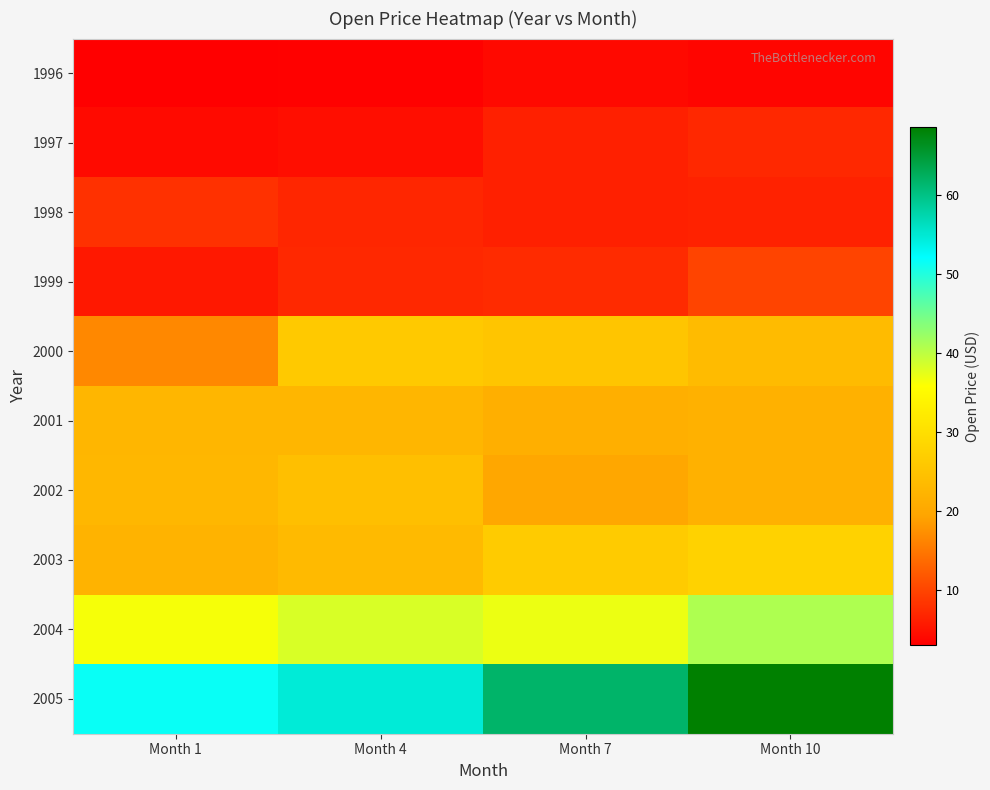

Reading left to right, extract all data points from this chart.

1996: Month 1=3.0	Month 4=3.2	Month 7=4.0	Month 10=3.6
1997: Month 1=4.1	Month 4=4.5	Month 7=6.3	Month 10=7.0
1998: Month 1=7.9	Month 4=7.0	Month 7=6.3	Month 10=6.5
1999: Month 1=5.5	Month 4=7.1	Month 7=7.5	Month 10=9.9
2000: Month 1=16.6	Month 4=26.0	Month 7=25.3	Month 10=23.4
2001: Month 1=22.5	Month 4=22.6	Month 7=21.4	Month 10=21.6
2002: Month 1=22.8	Month 4=24.1	Month 7=20.0	Month 10=21.6
2003: Month 1=22.0	Month 4=23.3	Month 7=26.5	Month 10=27.7
2004: Month 1=36.3	Month 4=38.2	Month 7=37.0	Month 10=41.0
2005: Month 1=51.6	Month 4=54.6	Month 7=61.6	Month 10=68.5